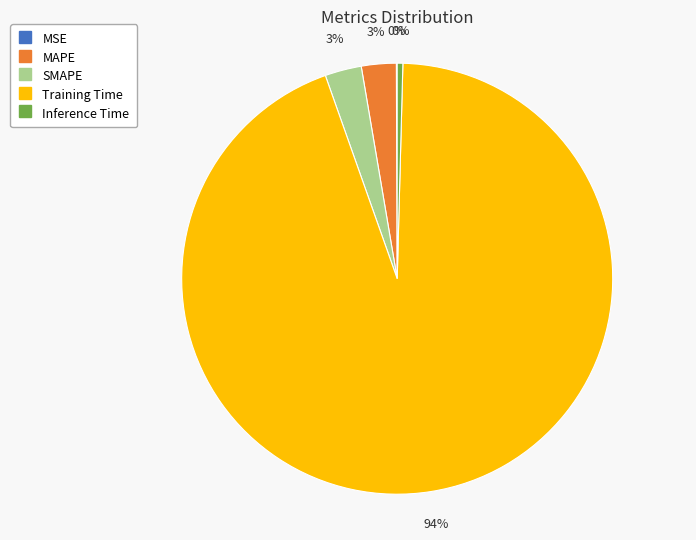

What is the largest slice in the pie chart?

Training Time